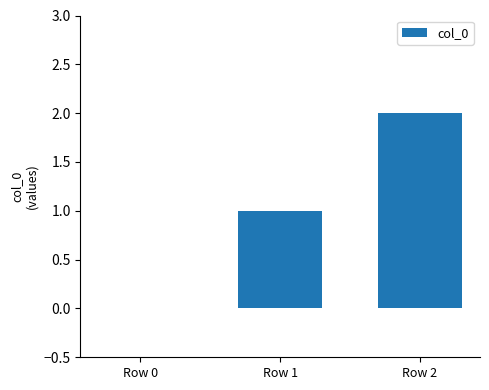

Are the bars horizontal?

No